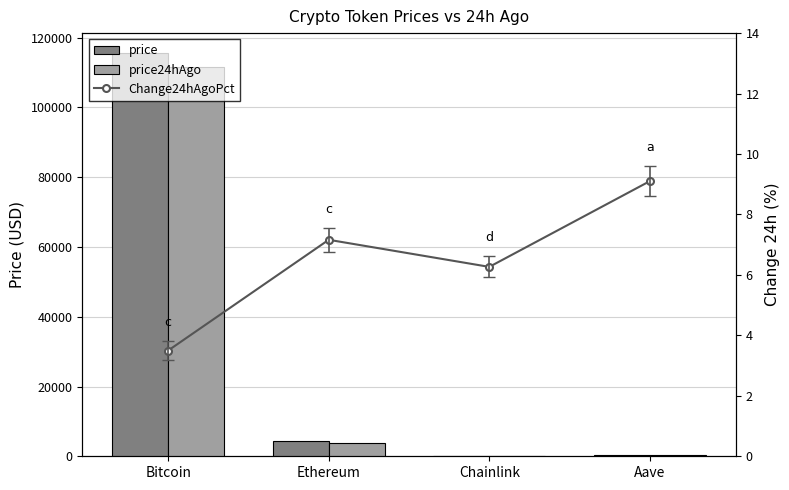

Which series has the largest range (max minus min)?

price